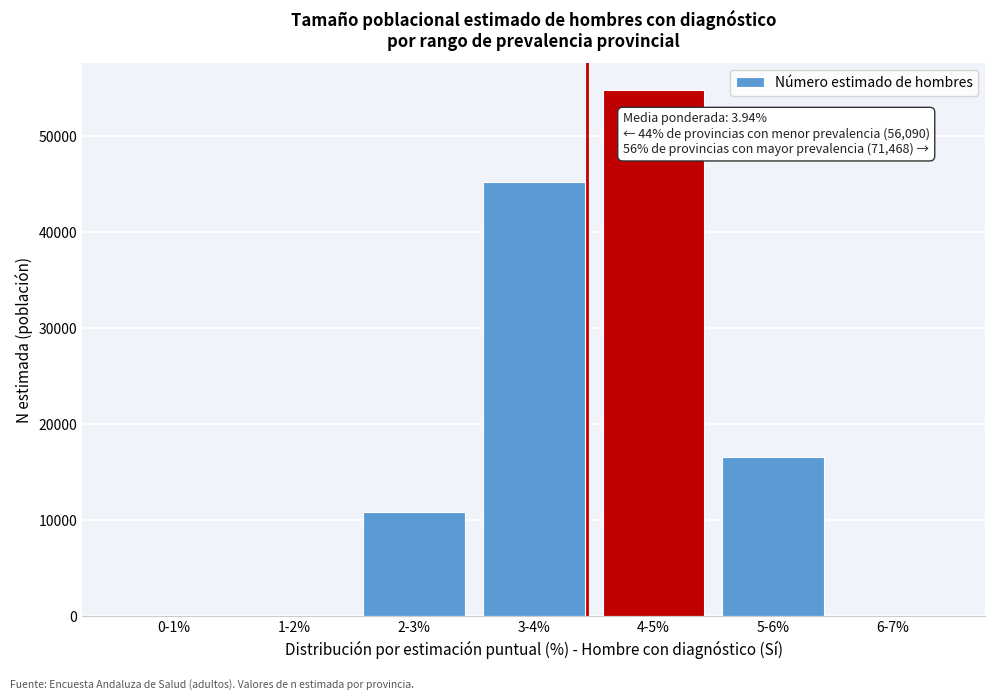

Reading left to right, what are all the values shown in this chart?

0-1%=0	1-2%=0	2-3%=10899	3-4%=45191	4-5%=54842	5-6%=16626	6-7%=0